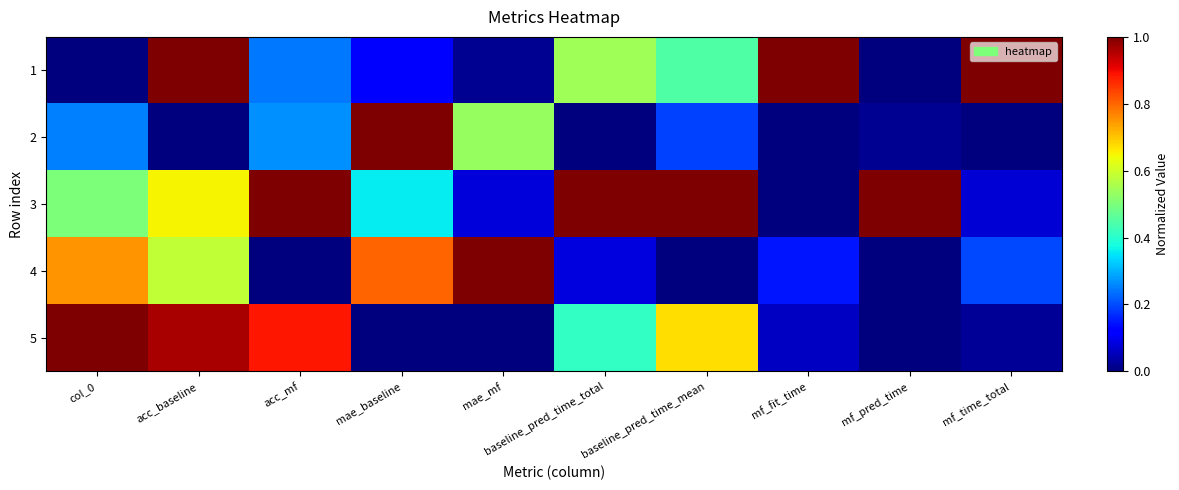

Reading right to left, list all the values displayed in this chart.

1: mf_time_total=1.0	mf_pred_time=0.0	mf_fit_time=1.0	baseline_pred_time_mean=0.4	baseline_pred_time_total=0.5	mae_mf=0.0	mae_baseline=0.1	acc_mf=0.2	acc_baseline=1.0	col_0=0.0
2: mf_time_total=0.0	mf_pred_time=0.0	mf_fit_time=0.0	baseline_pred_time_mean=0.2	baseline_pred_time_total=0.0	mae_mf=0.5	mae_baseline=1.0	acc_mf=0.3	acc_baseline=0.0	col_0=0.2
3: mf_time_total=0.1	mf_pred_time=1.0	mf_fit_time=0.0	baseline_pred_time_mean=1.0	baseline_pred_time_total=1.0	mae_mf=0.1	mae_baseline=0.4	acc_mf=1.0	acc_baseline=0.7	col_0=0.5
4: mf_time_total=0.2	mf_pred_time=0.0	mf_fit_time=0.1	baseline_pred_time_mean=0.0	baseline_pred_time_total=0.1	mae_mf=1.0	mae_baseline=0.8	acc_mf=0.0	acc_baseline=0.6	col_0=0.8
5: mf_time_total=0.0	mf_pred_time=0.0	mf_fit_time=0.1	baseline_pred_time_mean=0.7	baseline_pred_time_total=0.4	mae_mf=0.0	mae_baseline=0.0	acc_mf=0.9	acc_baseline=1.0	col_0=1.0